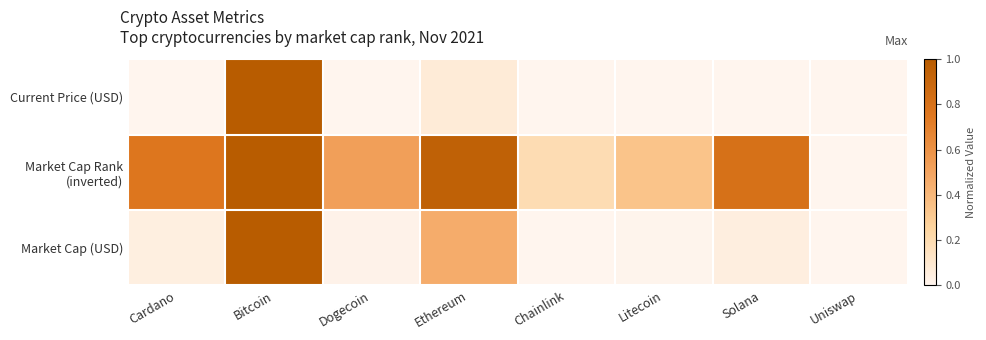

What is the total value across all series at Litecoin?

0.3